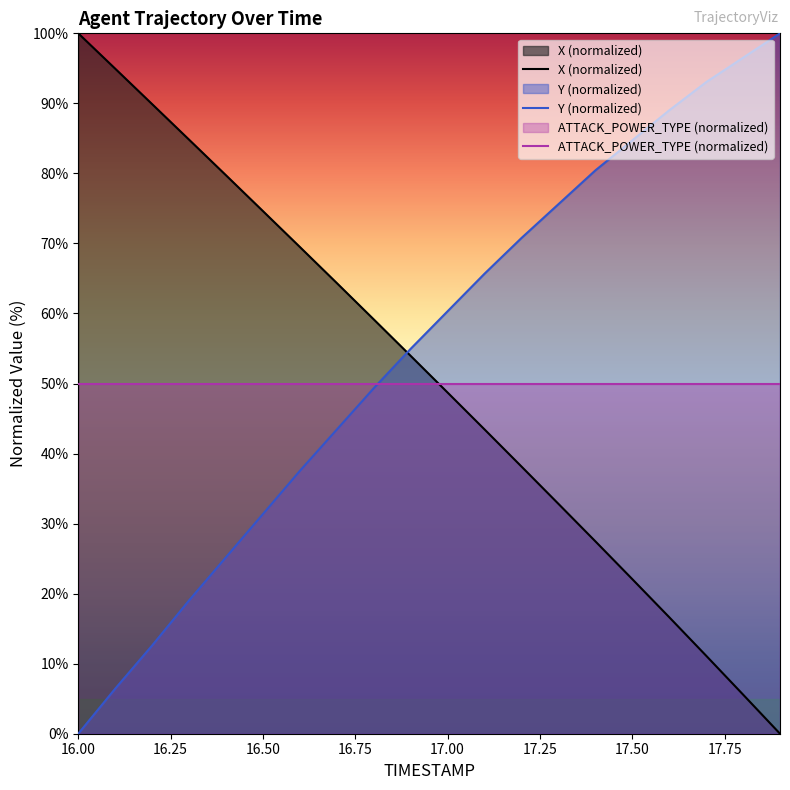

Where is Y nearest to the value 50?

16.8